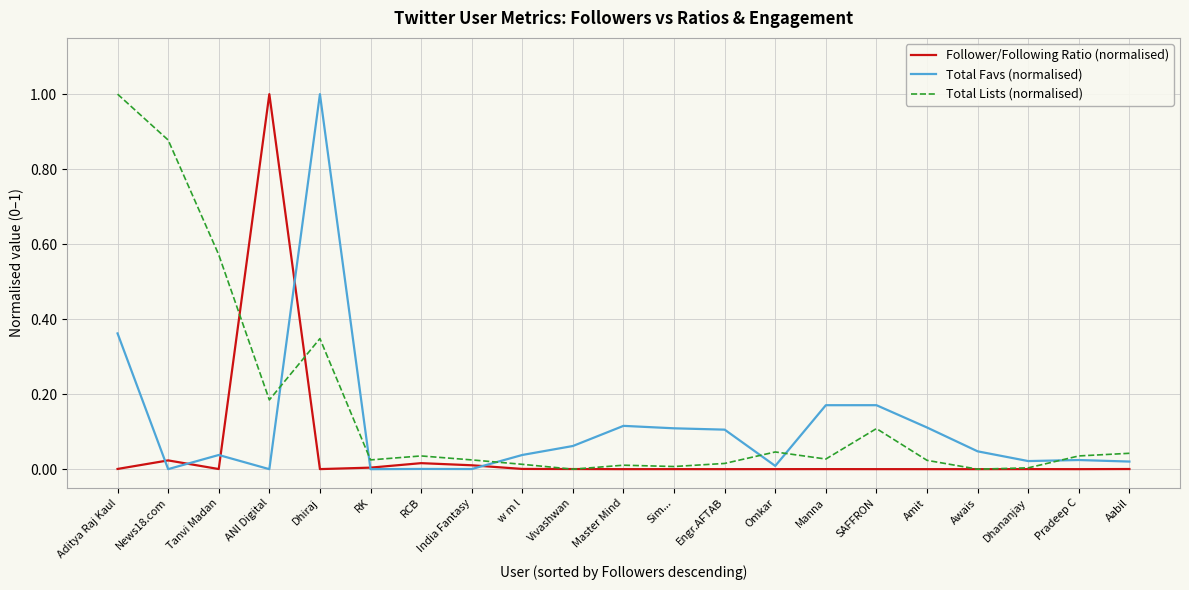

How many categories are shown in the chart?

21